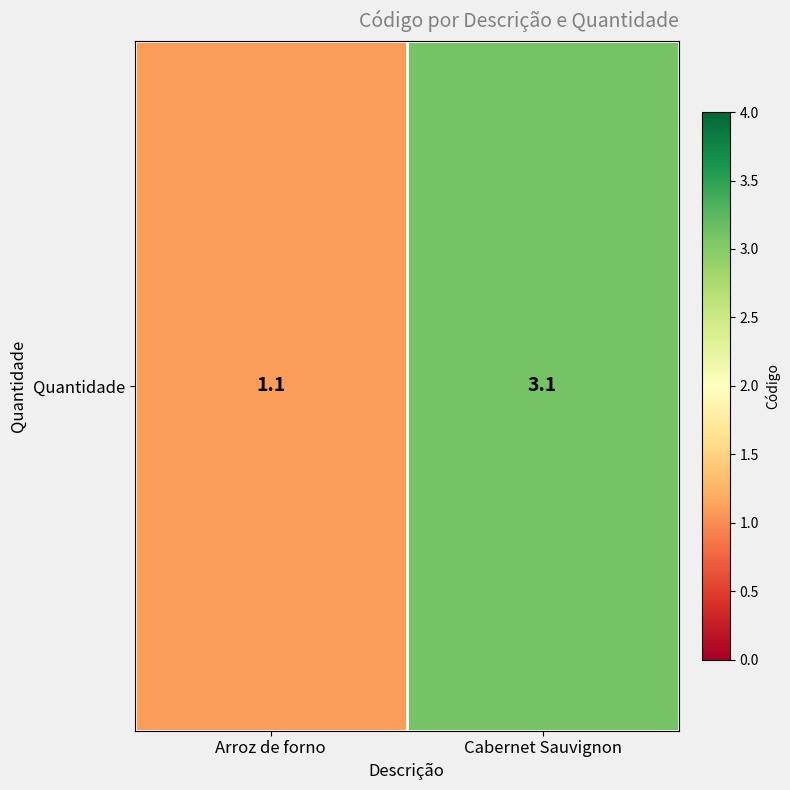

List the labels in order of value, largest first.

Cabernet Sauvignon, Arroz de forno